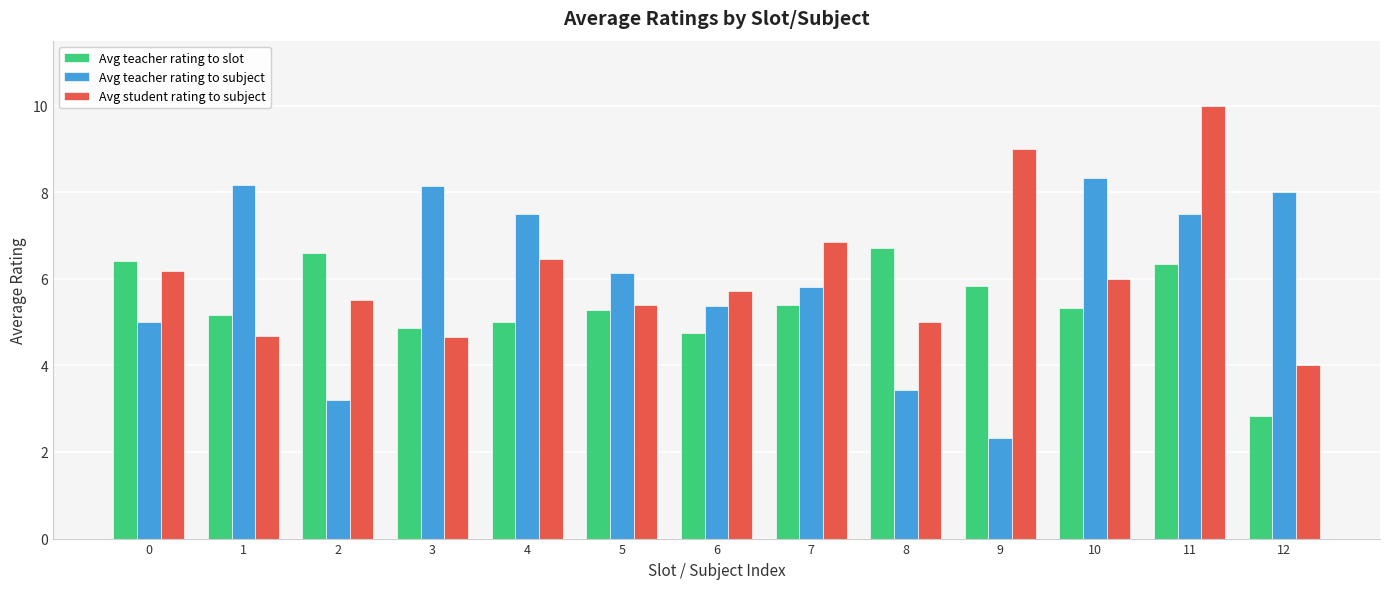

What is the difference between the highest and lowest values at 0?

1.4